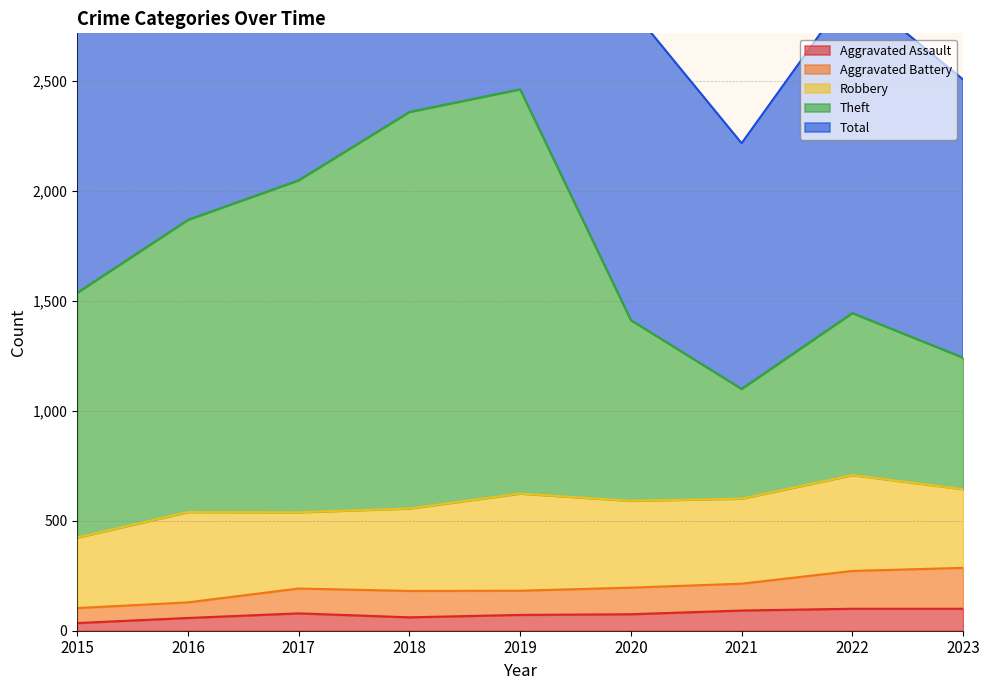

What is the highest value of the Aggravated Assault series?

100